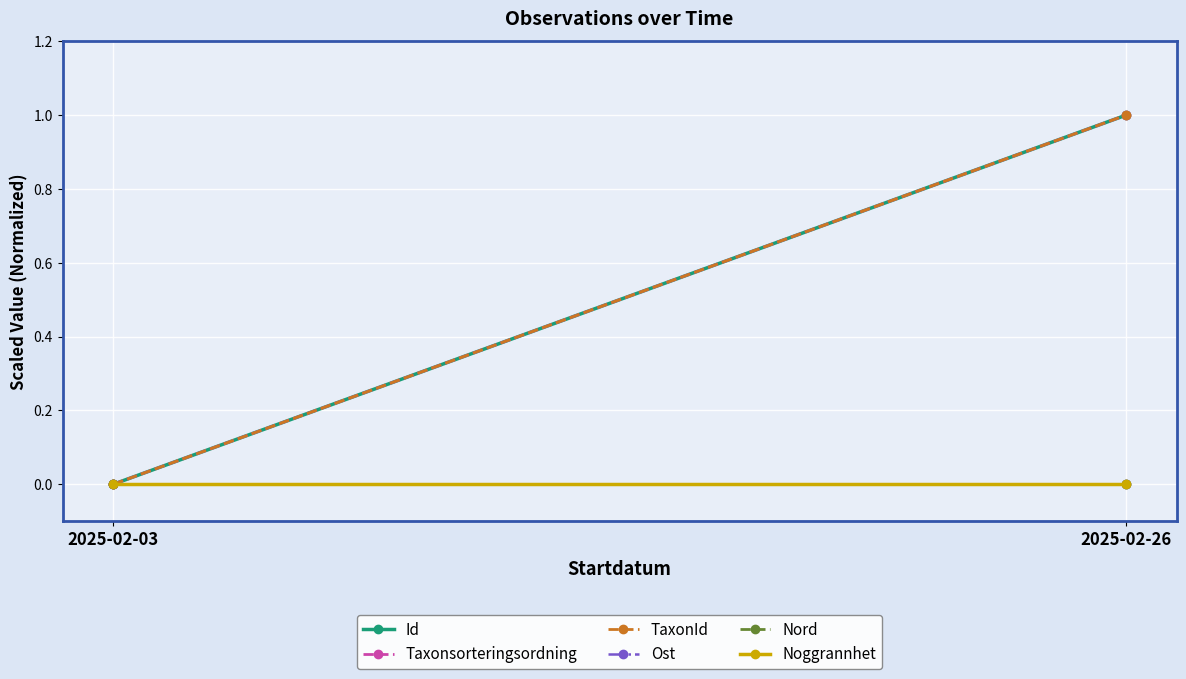

Count the number of data series in this chart.

6